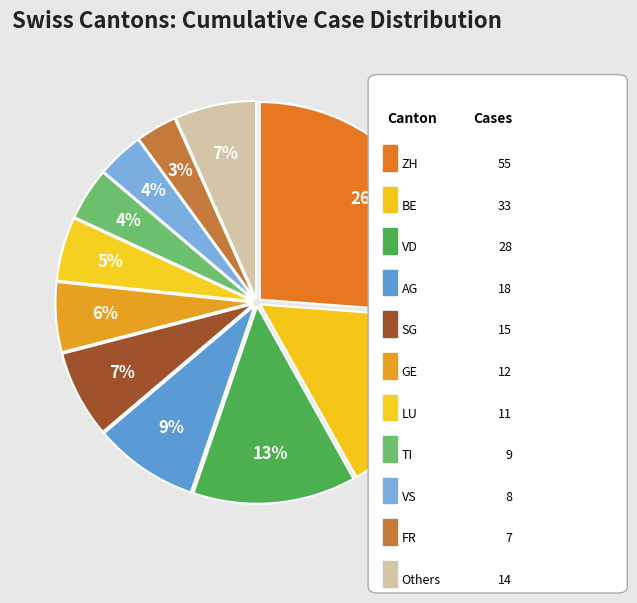

Count the number of slices in the pie.

11